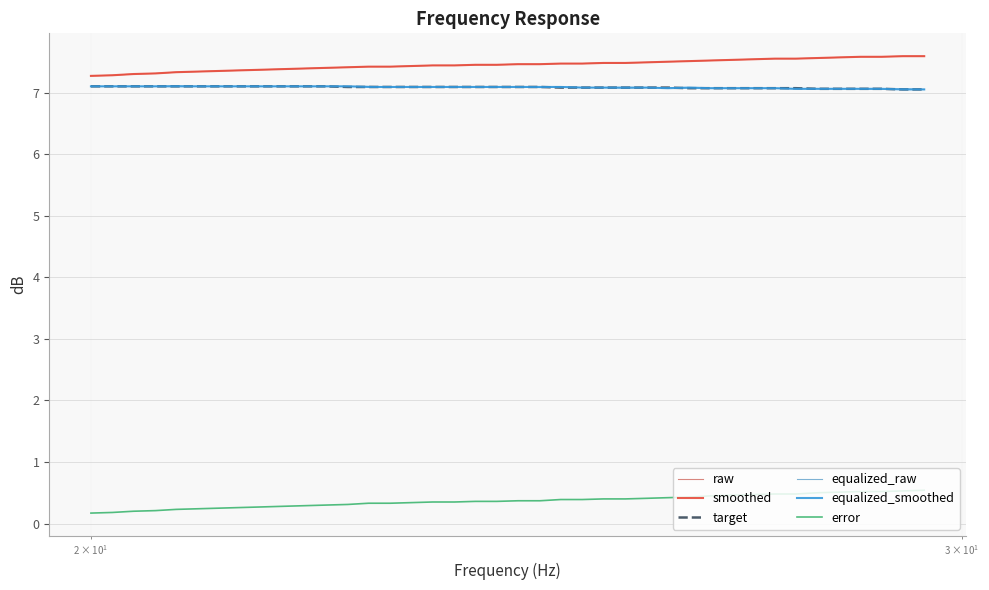

Reading left to right, what are all the values shown in this chart?

raw: 7.3	7.3	7.3	7.3	7.3	7.3	7.3	7.4	7.4	7.4	7.4	7.4	7.4	7.4	7.4	7.4	7.4	7.4	7.5	7.5	7.5	7.5	7.5	7.5	7.5	7.5	7.5	7.5	7.5	7.5	7.5	7.5	7.5	7.5	7.6	7.6	7.6	7.6	7.6	7.6
smoothed: 7.3	7.3	7.3	7.3	7.3	7.3	7.3	7.4	7.4	7.4	7.4	7.4	7.4	7.4	7.4	7.4	7.4	7.4	7.5	7.5	7.5	7.5	7.5	7.5	7.5	7.5	7.5	7.5	7.5	7.5	7.5	7.5	7.5	7.5	7.6	7.6	7.6	7.6	7.6	7.6
target: 7.1	7.1	7.1	7.1	7.1	7.1	7.1	7.1	7.1	7.1	7.1	7.1	7.1	7.1	7.1	7.1	7.1	7.1	7.1	7.1	7.1	7.1	7.1	7.1	7.1	7.1	7.1	7.1	7.1	7.1	7.1	7.1	7.1	7.1	7.1	7.1	7.1	7.1	7.0	7.0
equalized_raw: 7.1	7.1	7.1	7.1	7.1	7.1	7.1	7.1	7.1	7.1	7.1	7.1	7.1	7.1	7.1	7.1	7.1	7.1	7.1	7.1	7.1	7.1	7.1	7.1	7.1	7.1	7.1	7.1	7.1	7.1	7.1	7.1	7.1	7.1	7.1	7.1	7.1	7.0	7.1	7.0
equalized_smoothed: 7.1	7.1	7.1	7.1	7.1	7.1	7.1	7.1	7.1	7.1	7.1	7.1	7.1	7.1	7.1	7.1	7.1	7.1	7.1	7.1	7.1	7.1	7.1	7.1	7.1	7.1	7.1	7.1	7.1	7.1	7.1	7.1	7.1	7.1	7.1	7.1	7.1	7.1	7.0	7.0
error: 0.2	0.2	0.2	0.2	0.2	0.2	0.2	0.3	0.3	0.3	0.3	0.3	0.3	0.3	0.3	0.3	0.3	0.3	0.4	0.4	0.4	0.4	0.4	0.4	0.4	0.4	0.4	0.4	0.4	0.5	0.5	0.5	0.5	0.5	0.5	0.5	0.5	0.5	0.5	0.5